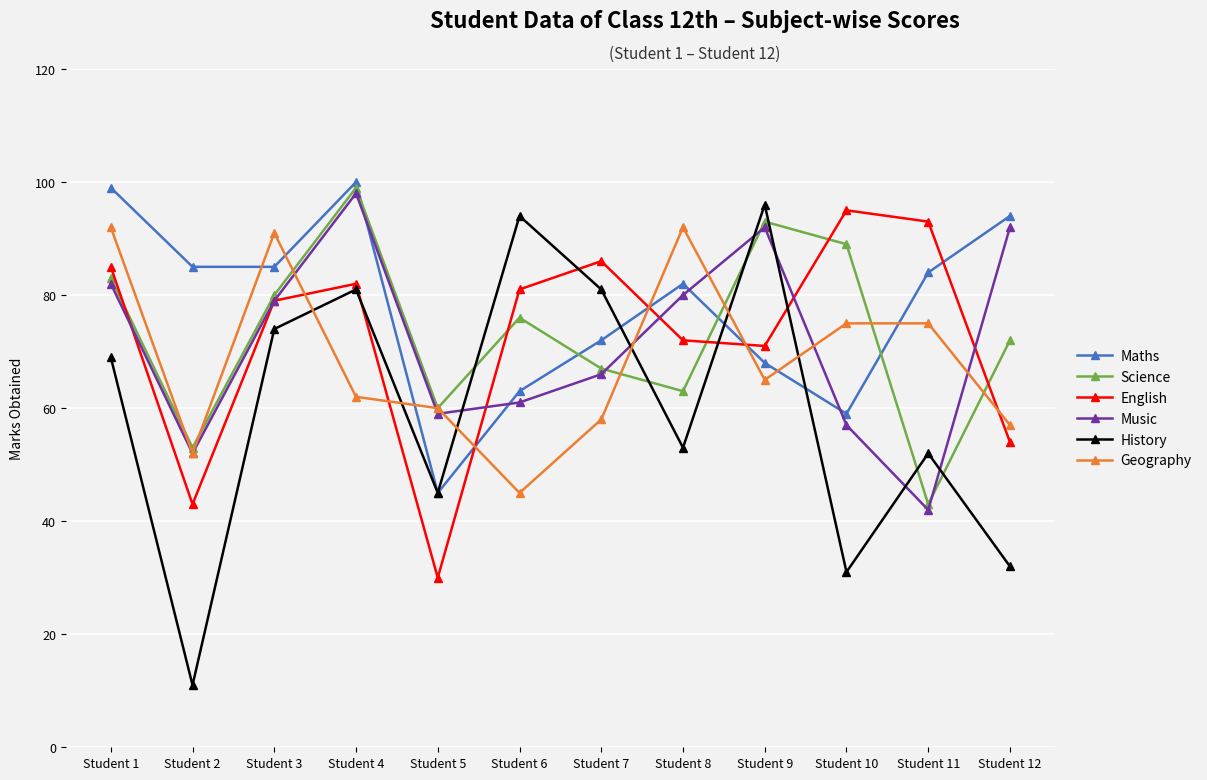

Where is the first local minimum for History?

Student 2